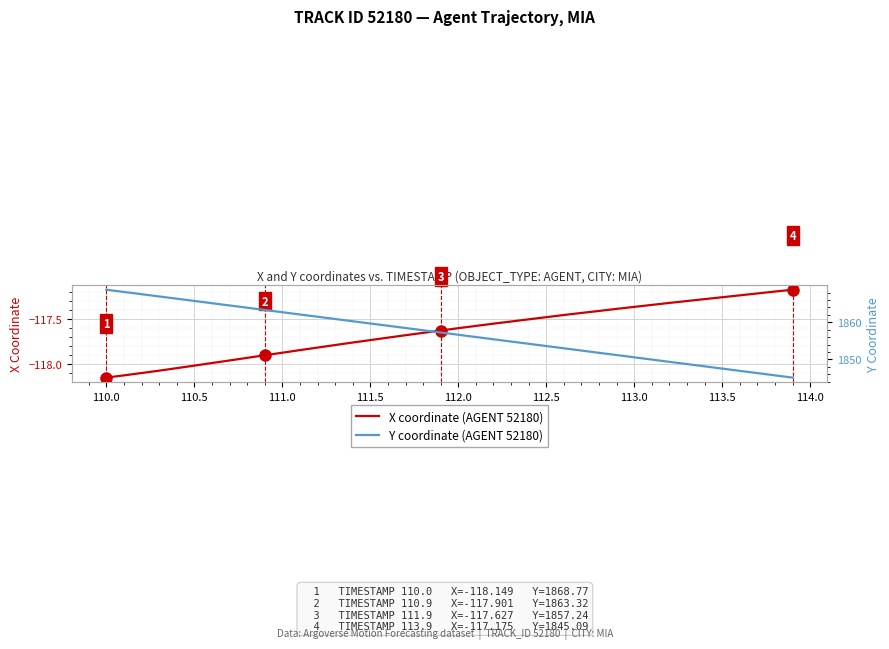

At which label does X coordinate (AGENT 52180) reach its minimum?

110.0